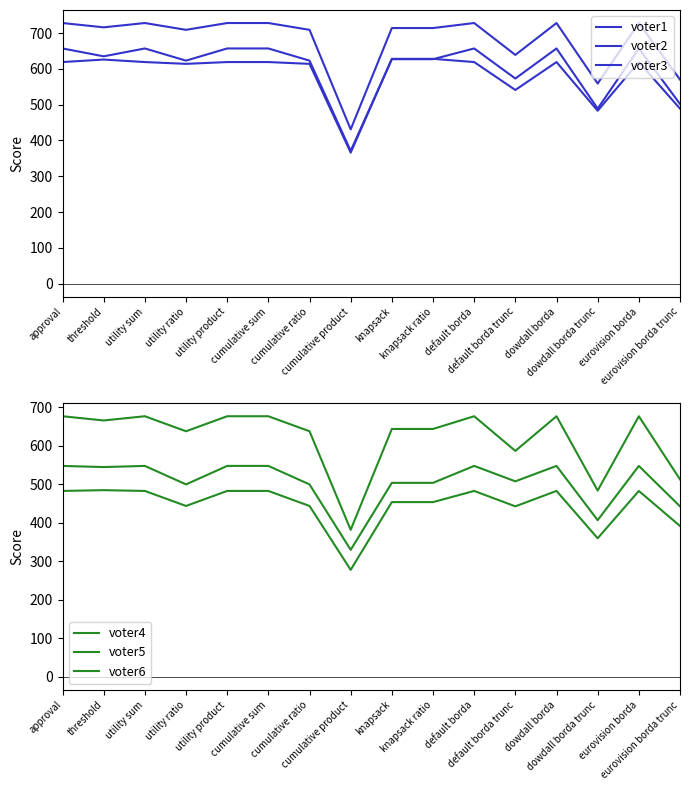

At which category is the sum across all series the highest?

approval